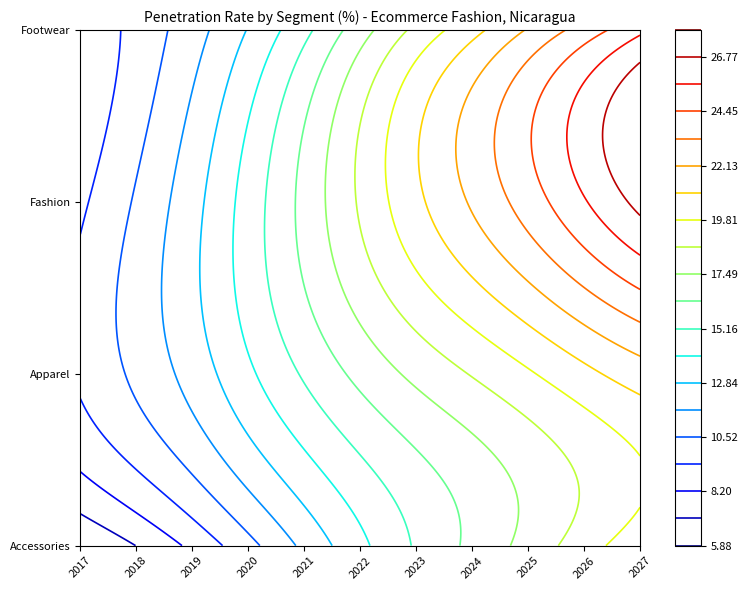

Reading right to left, transcribe all the data shown in this chart.

Accessories: 2027=20.6	2026=19.3	2025=17.9	2024=16.6	2023=15.3	2022=13.7	2021=12.0	2020=10.2	2019=8.5	2018=7.1	2017=5.9
Apparel: 2027=21.6	2026=20.7	2025=19.7	2024=18.7	2023=17.8	2022=16.6	2021=15.3	2020=13.8	2019=12.1	2018=10.8	2017=9.5
Fashion: 2027=27.1	2026=25.5	2025=23.8	2024=22.3	2023=20.7	2022=18.8	2021=16.7	2020=14.5	2019=12.4	2018=10.7	2017=9.1
Footwear: 2027=25.3	2026=23.8	2025=22.2	2024=20.6	2023=18.9	2022=17.0	2021=14.8	2020=12.9	2019=11.2	2018=9.7	2017=8.5